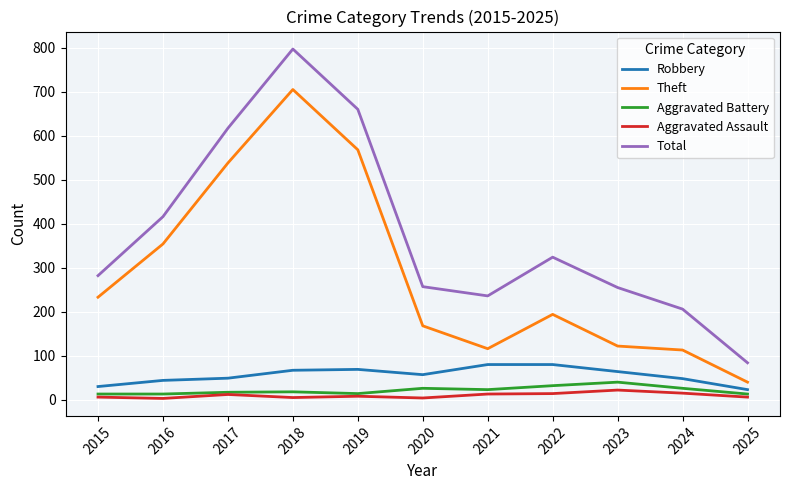

The Aggravated Assault series shows 15 at 2024. True or false?

True